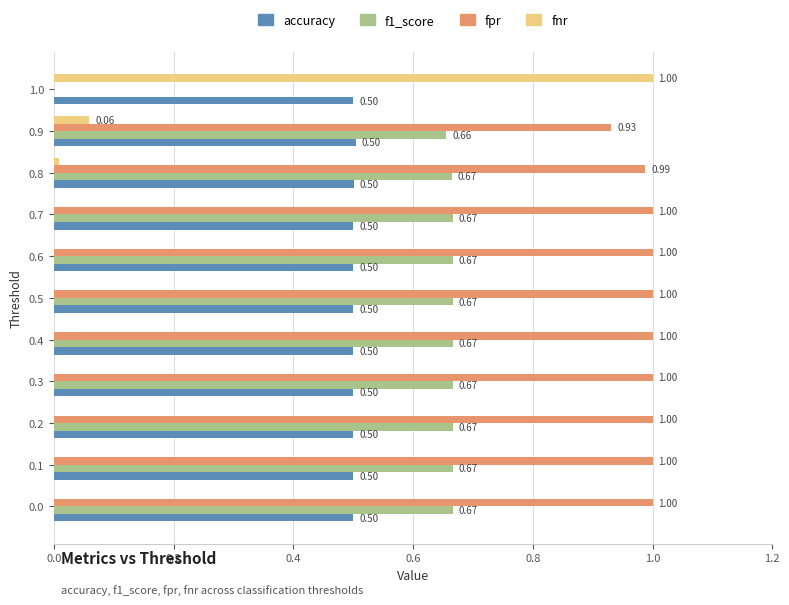

The fnr series shows 0.0 at 0.8. True or false?

True